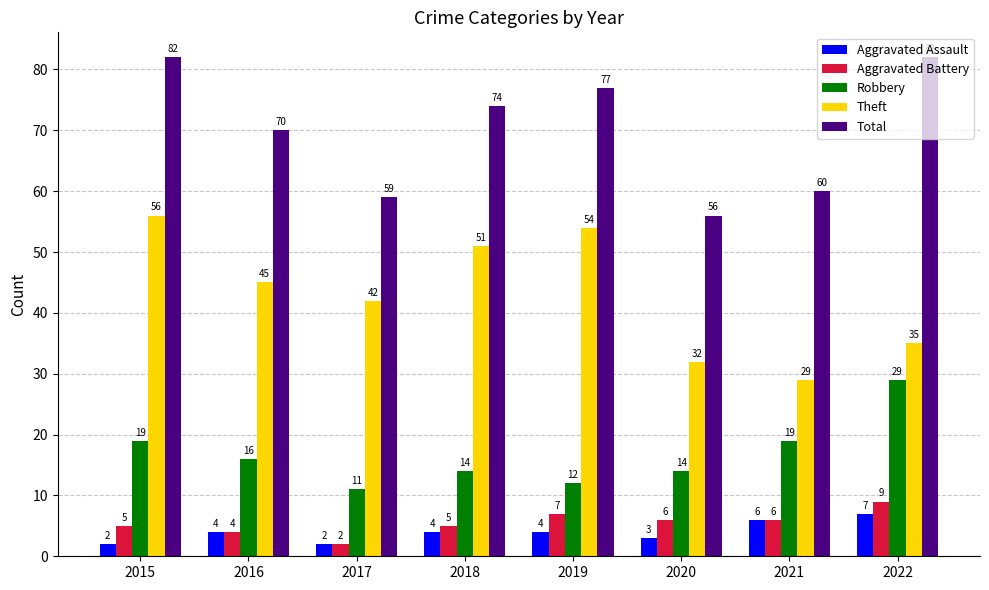

What is the difference between the second highest and second lowest values in the Aggravated Battery series?

3